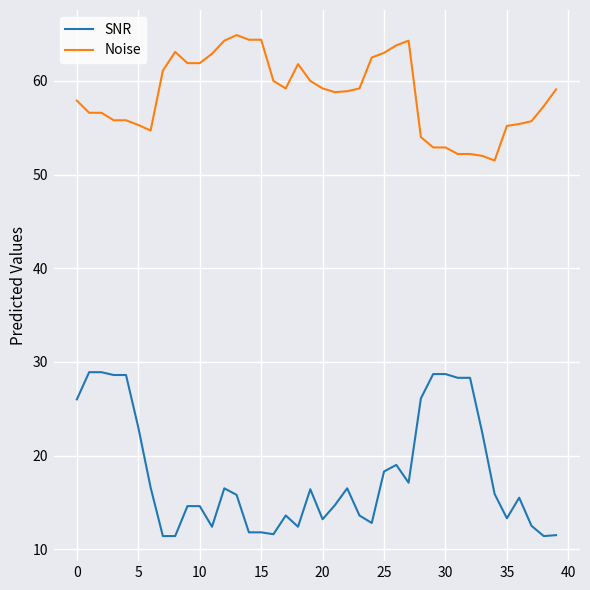

What is the maximum value for SNR?

28.9